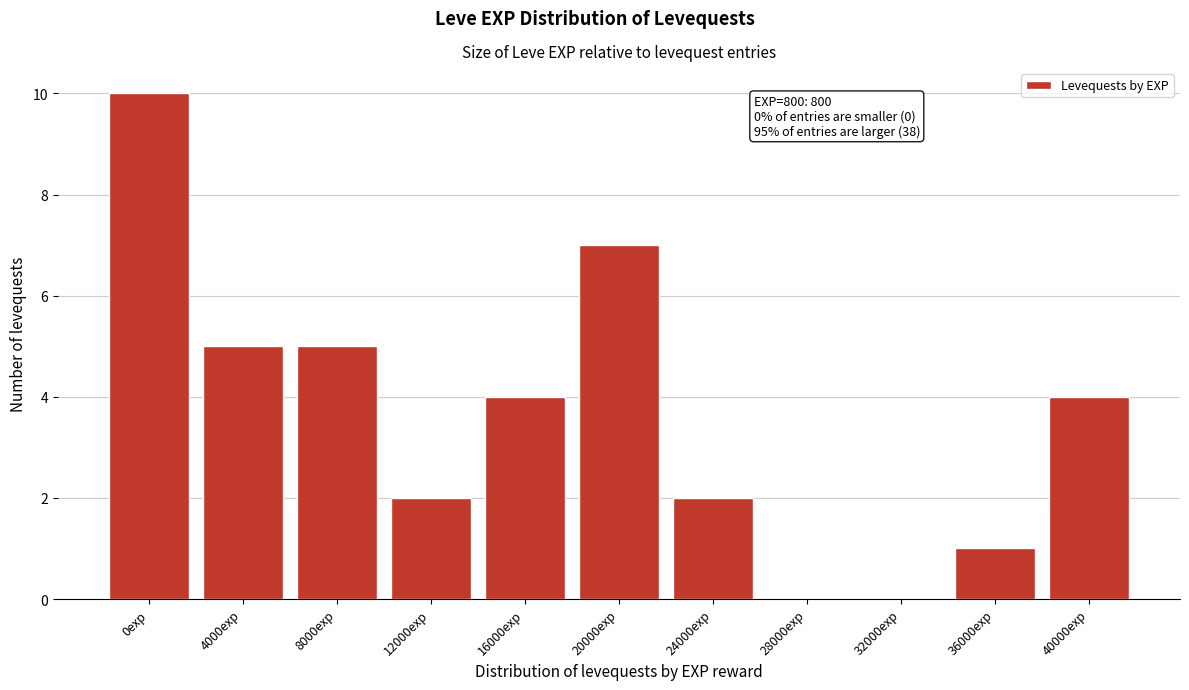

Reading left to right, extract all data points from this chart.

0exp=10	4000exp=5	8000exp=5	12000exp=2	16000exp=4	20000exp=7	24000exp=2	28000exp=0	32000exp=0	36000exp=1	40000exp=4